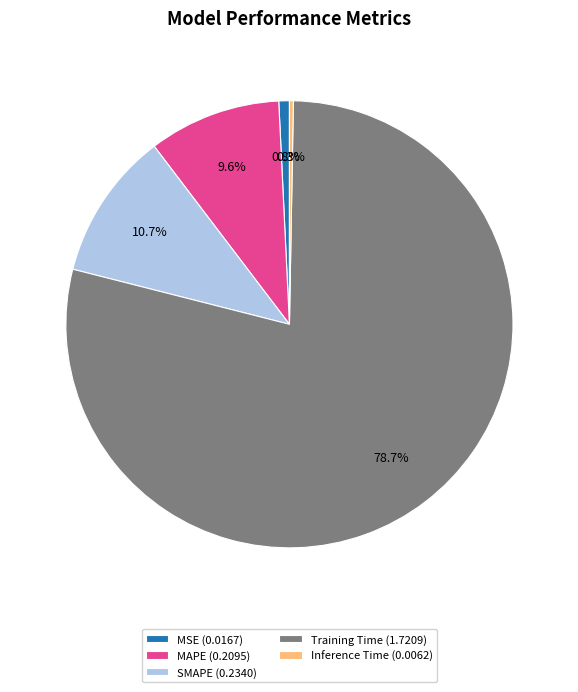

How many segments does this pie chart have?

5